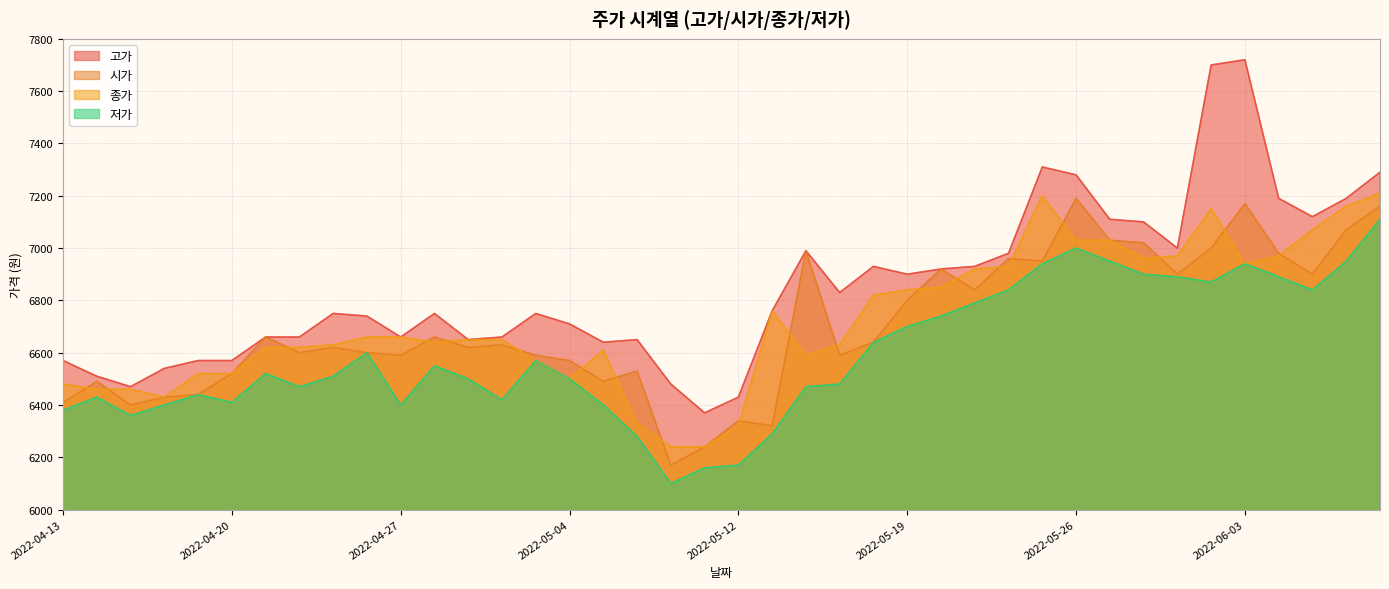

Is it true that 저가 equals 6170 at 2022-05-12?

True